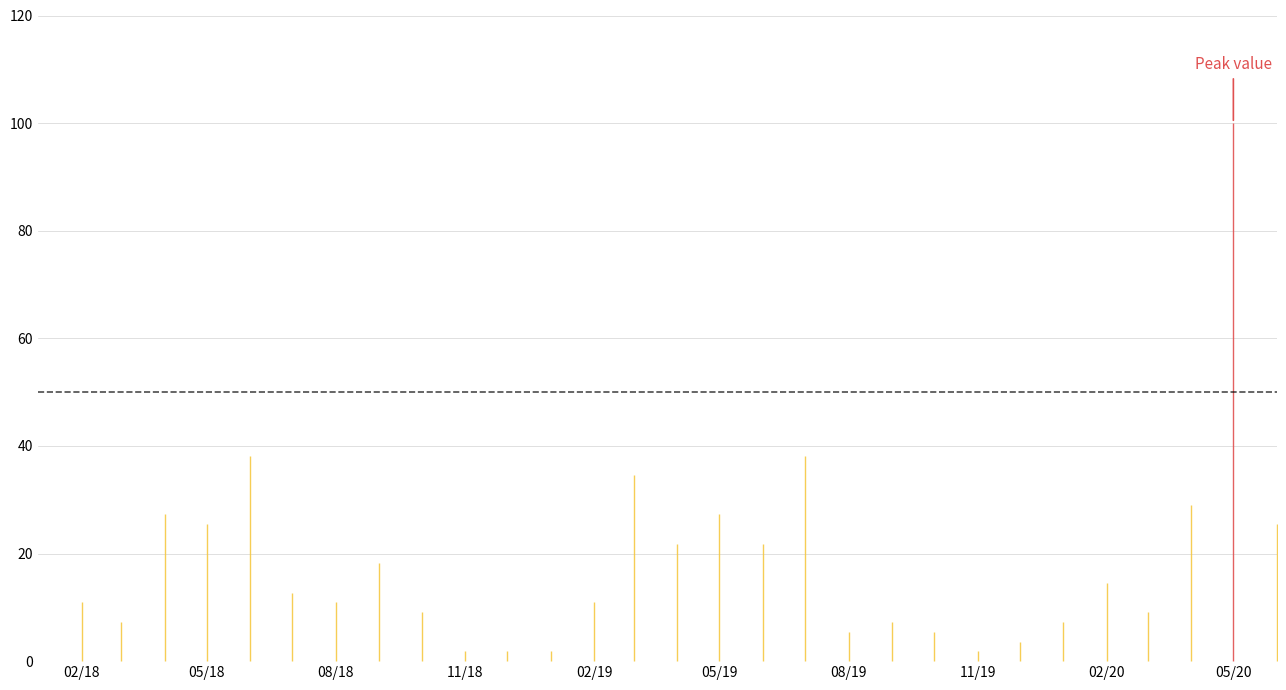

Count the number of values greater than 10.

17